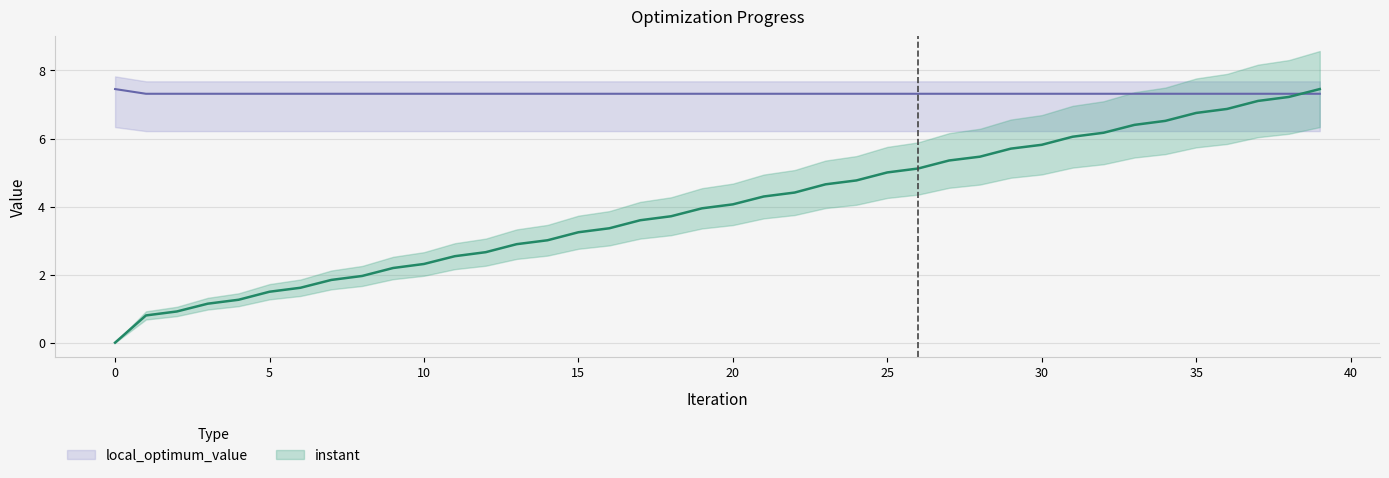

Which series ends up on top after the final intersection of instant and local_optimum_value?

instant